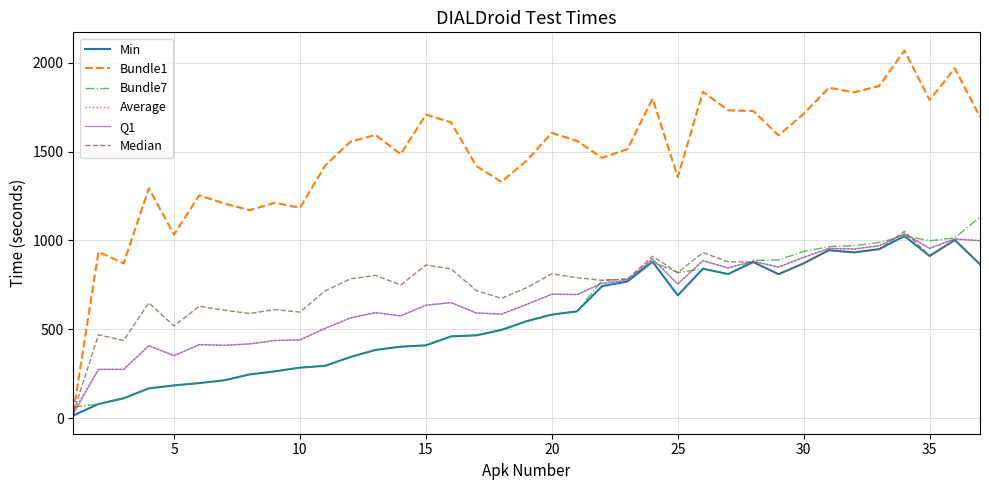

Which series has the largest total across all categories?

Bundle1